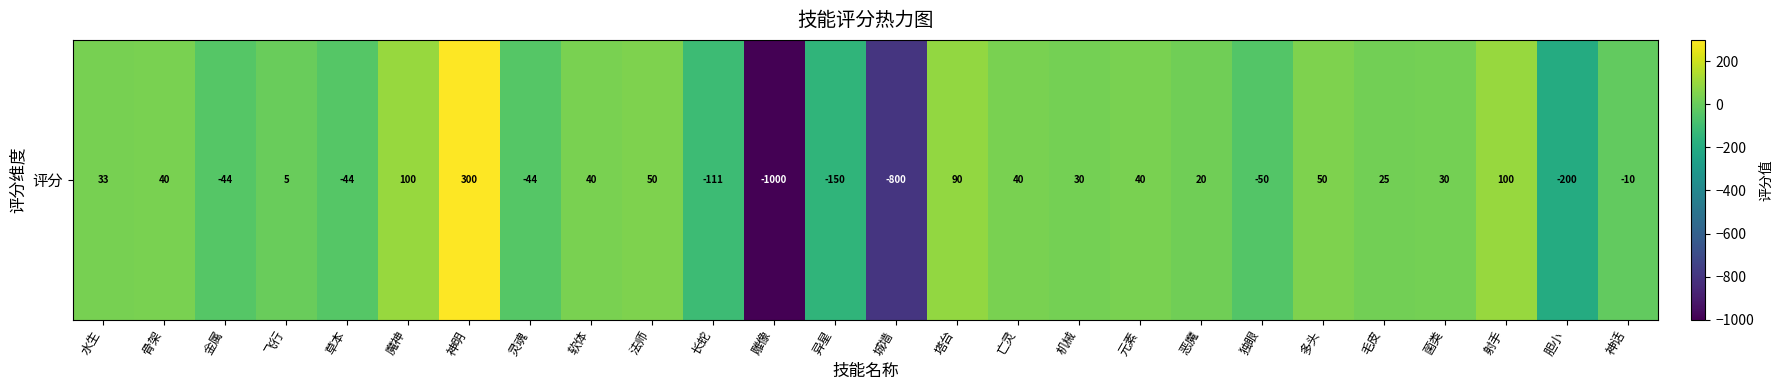

Where is the data nearest to the value -350?

胆小